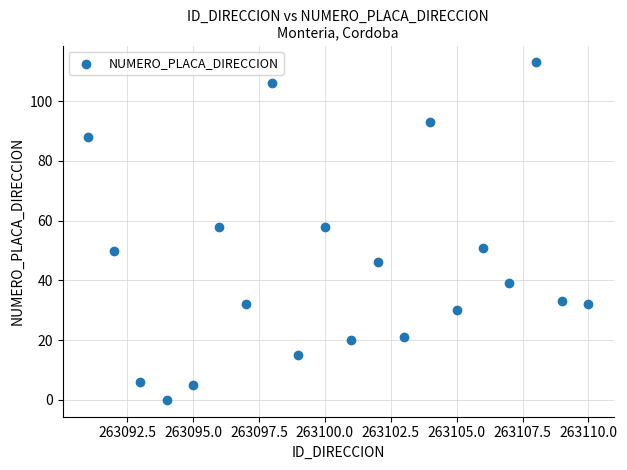

What is the range of X values (max minus min)?

19